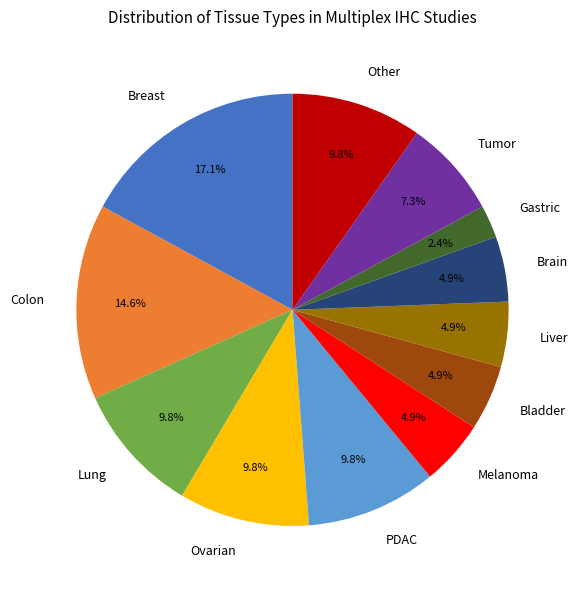

Is it true that Ovarian is 10% of the pie?

True